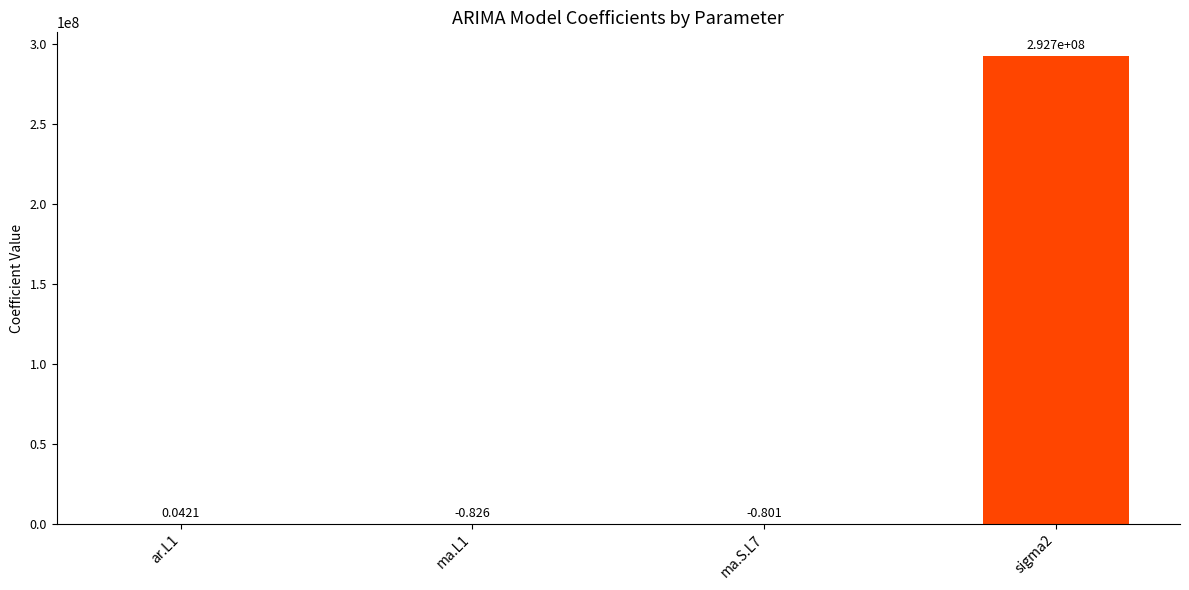

How many distinct data groups are displayed?

1